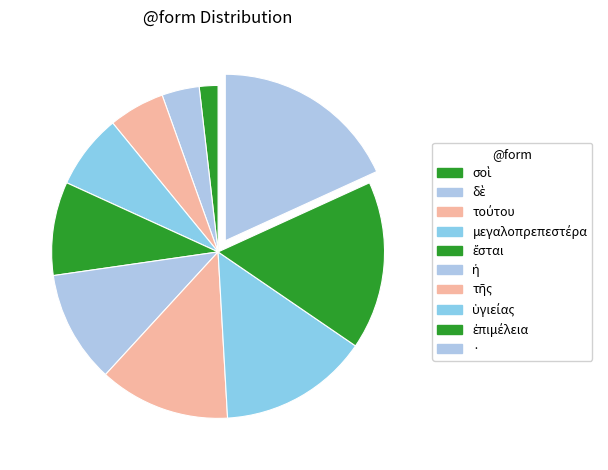

How many slices are in this pie chart?

10